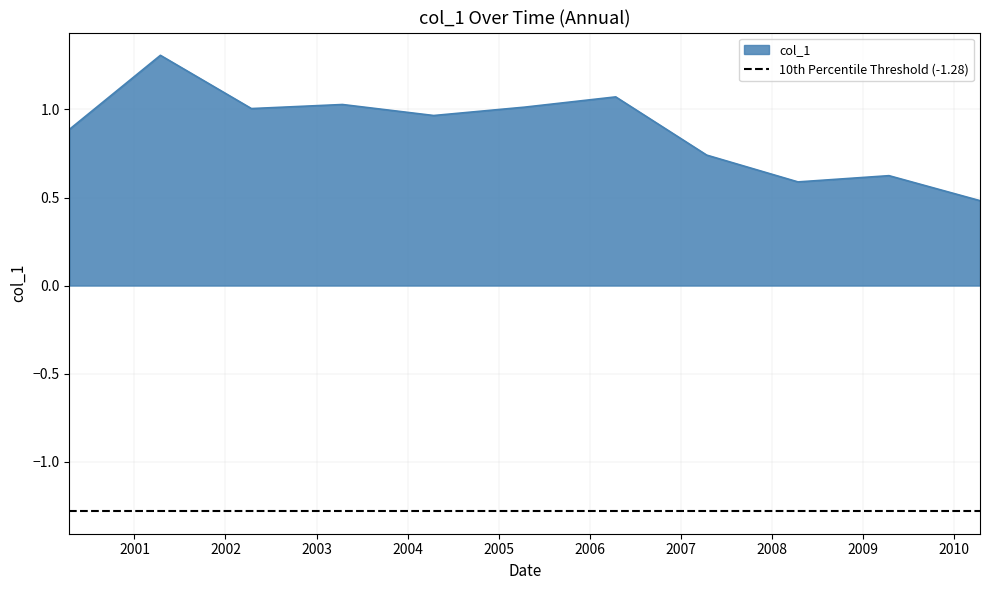

How many interior local peaks (higher than both neighbors) does the data have?

4